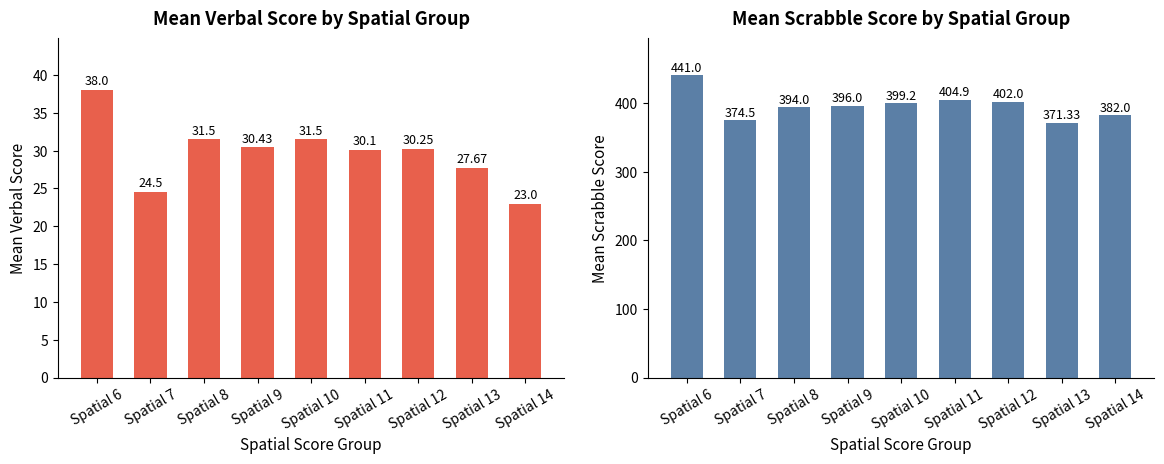

Reading right to left, list all the values displayed in this chart.

verbal: Spatial 14=23.0	Spatial 13=27.7	Spatial 12=30.2	Spatial 11=30.1	Spatial 10=31.5	Spatial 9=30.4	Spatial 8=31.5	Spatial 7=24.5	Spatial 6=38.0
scrabble: Spatial 14=382.0	Spatial 13=371.3	Spatial 12=402.0	Spatial 11=404.9	Spatial 10=399.2	Spatial 9=396.0	Spatial 8=394.0	Spatial 7=374.5	Spatial 6=441.0